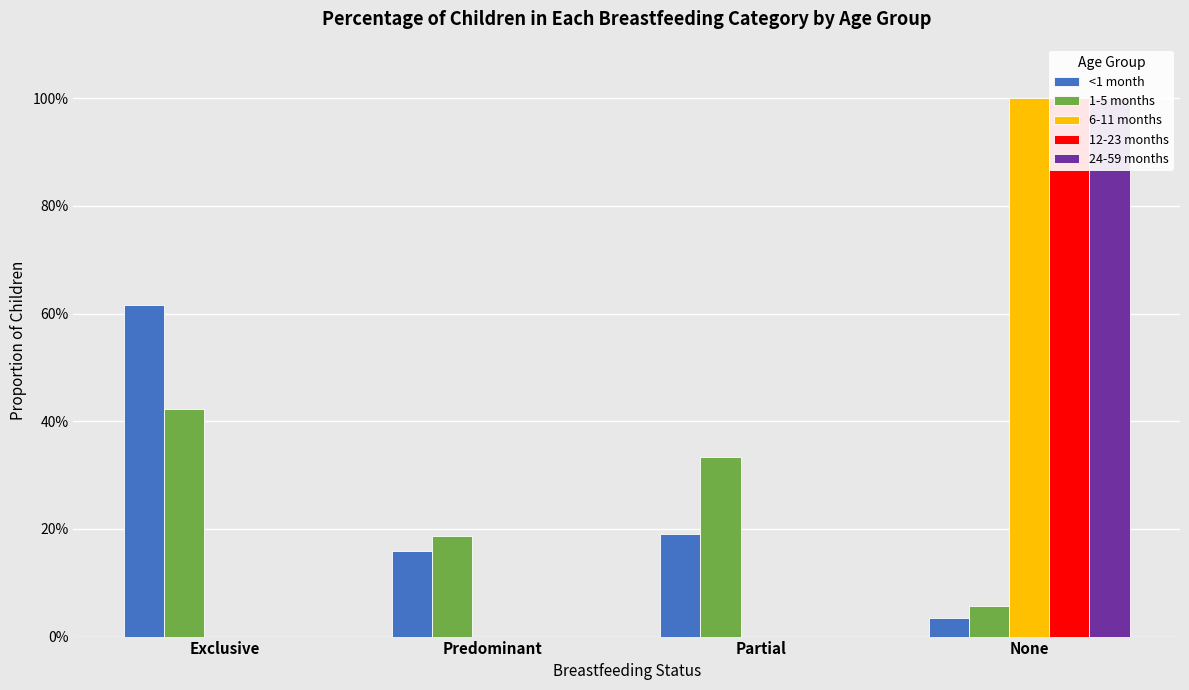

What is the difference between the maximum and second lowest values in the 6-11 months series?

1.0